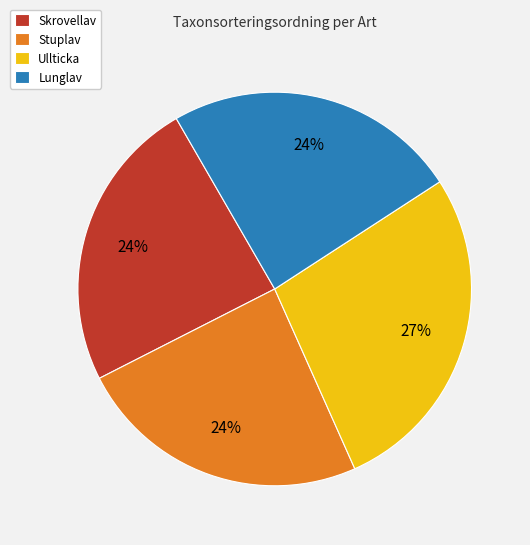

To the nearest percent, what is the difference between the Skrovellav and Ullticka slice percentages?

3%